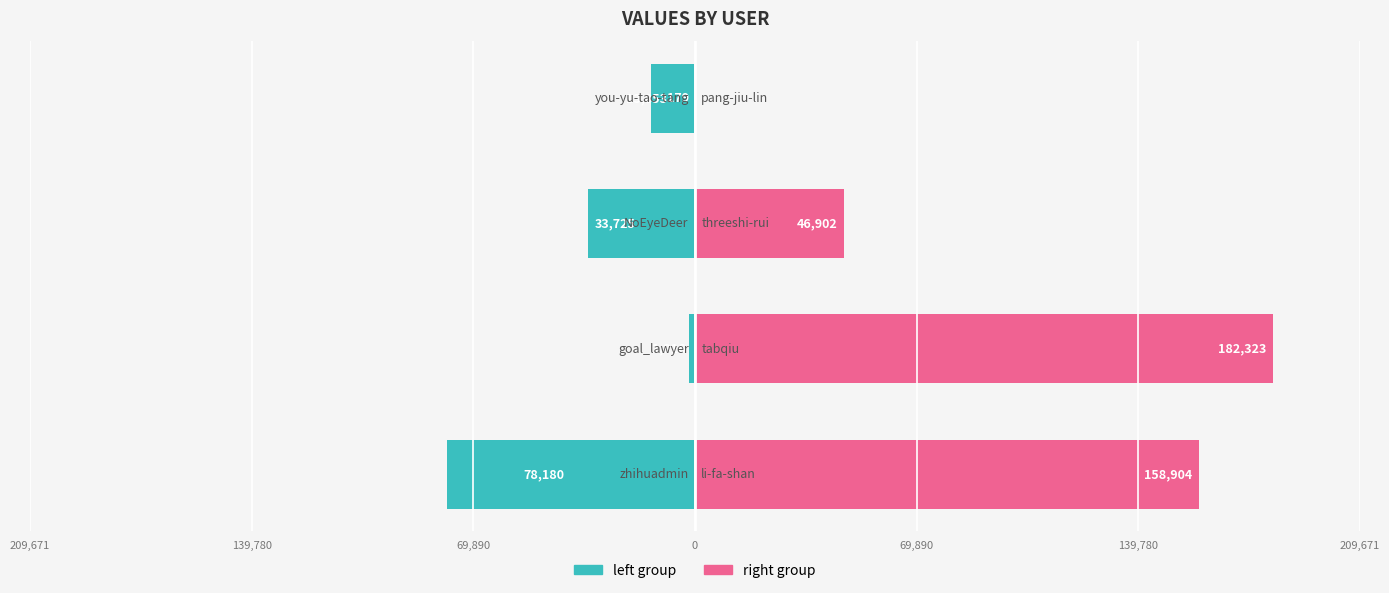

What is the difference between the highest and lowest values at 0?

14032